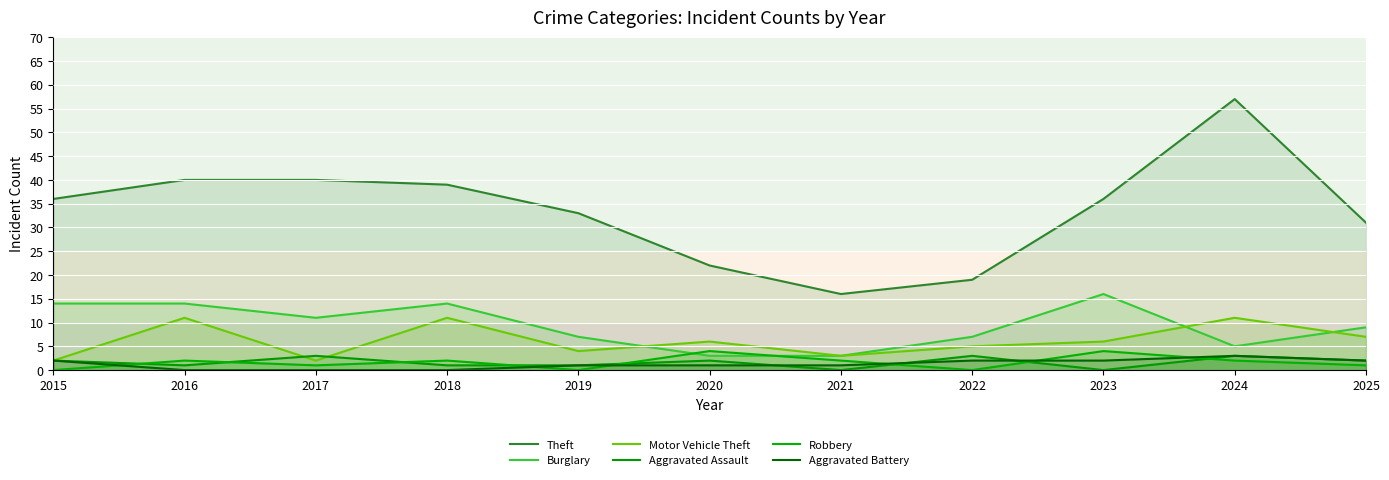

At which category does the chart reach its minimum across all series?

2021